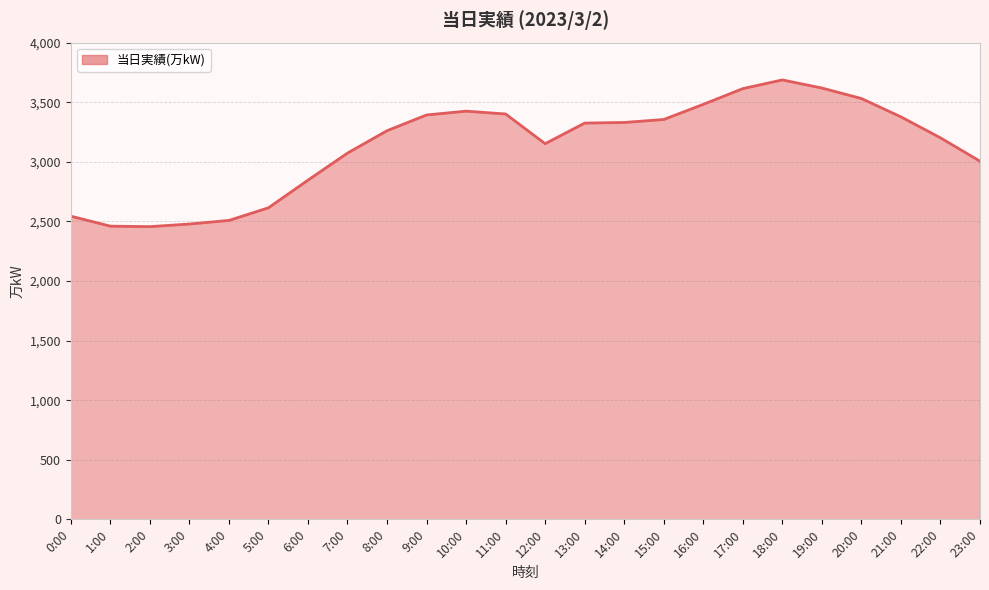

Is it true that the value at 2:00 is 1059?

False